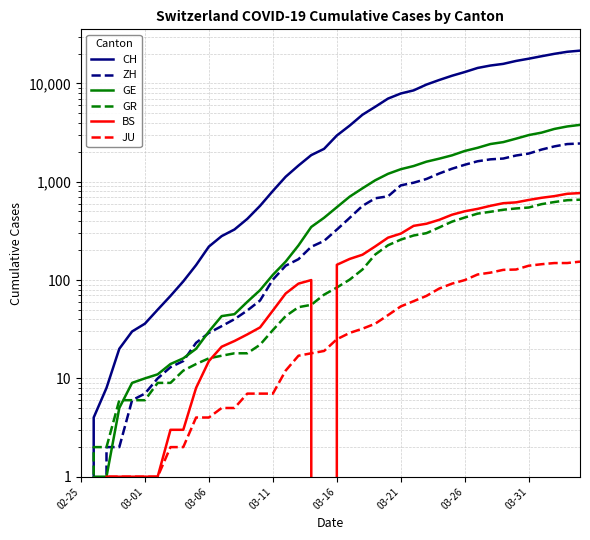

What is the difference between the second highest and second lowest values in the ZH series?

2417